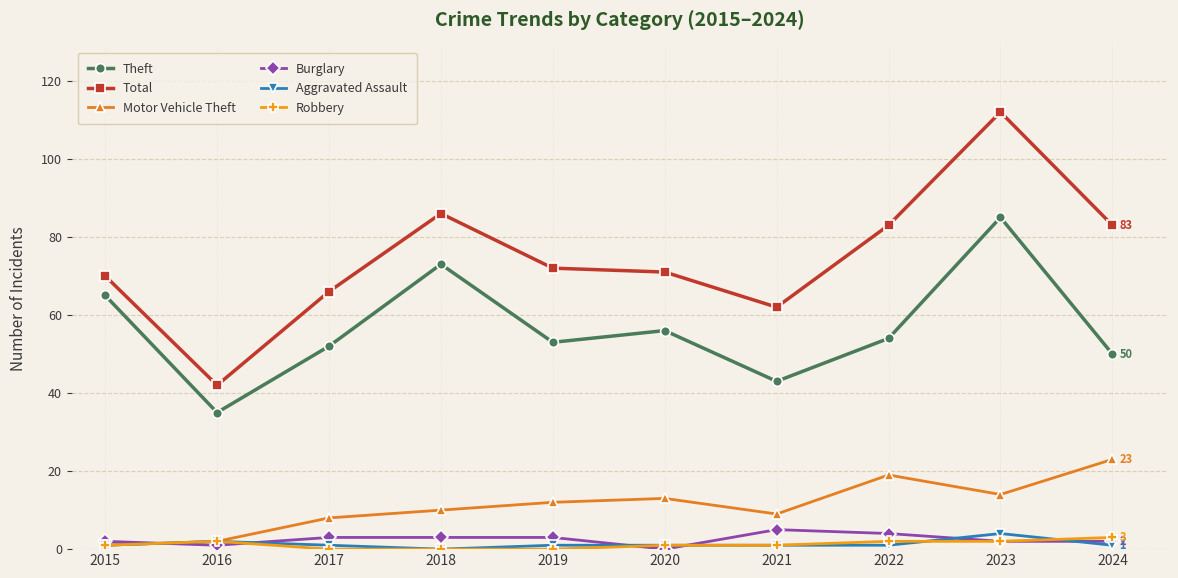

True or false: Total and Robbery cross at least once.

False